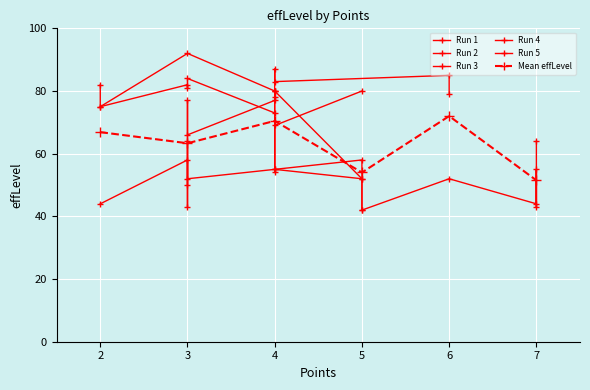

In Mean effLevel, how many points are higher than both neighbors (excluding endpoints)?

2